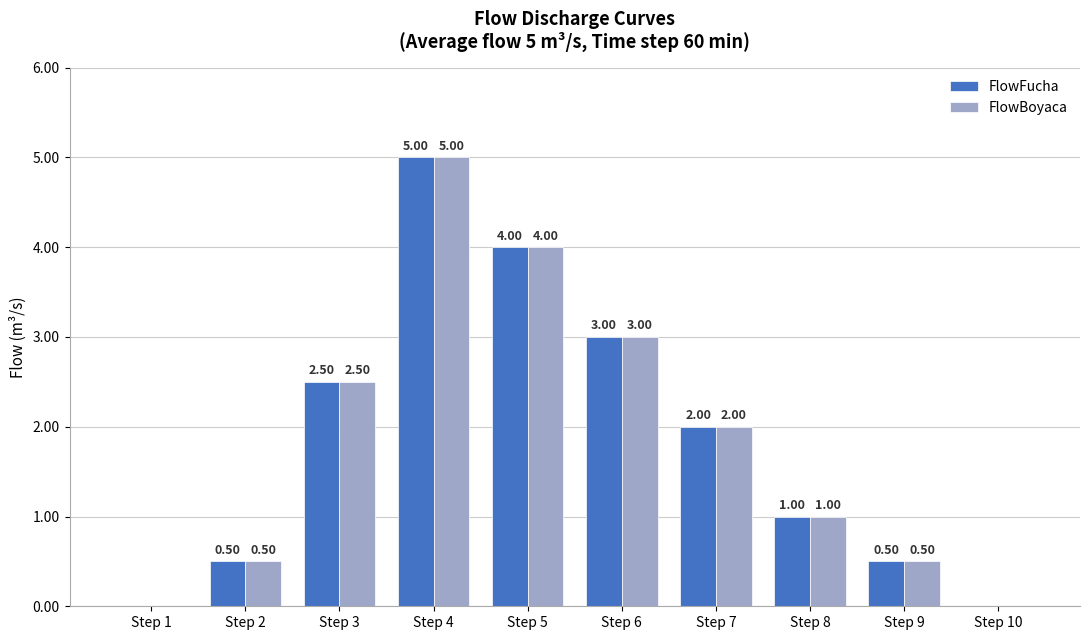

True or false: FlowBoyaca has a value of -3.3 at Step 1.

False